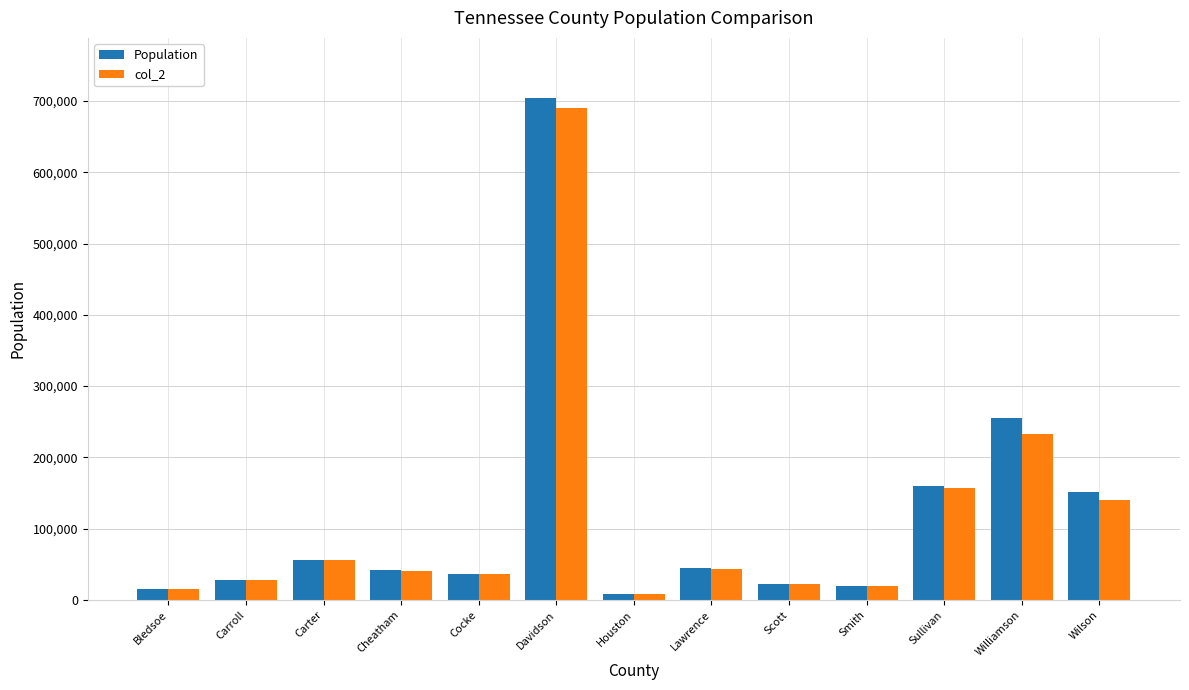

What is the minimum value for col_2?

8201